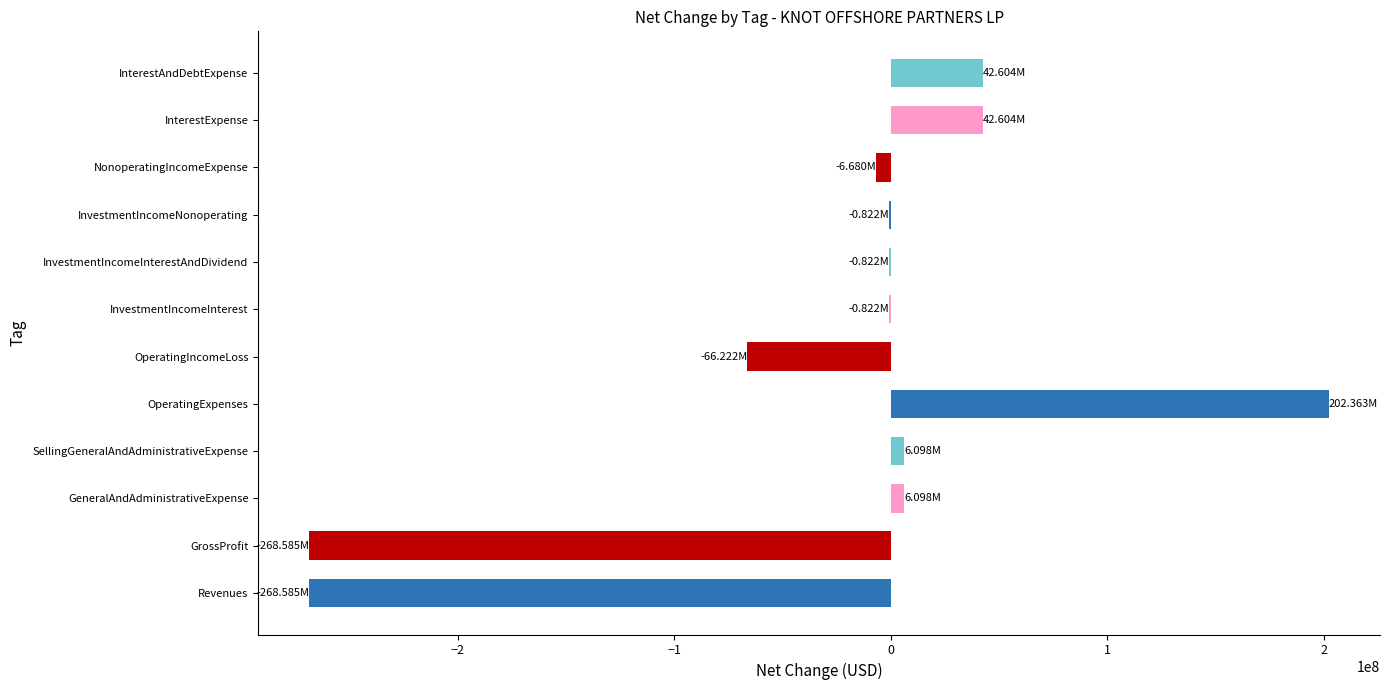

At which category does the chart reach its peak across all series?

OperatingExpenses